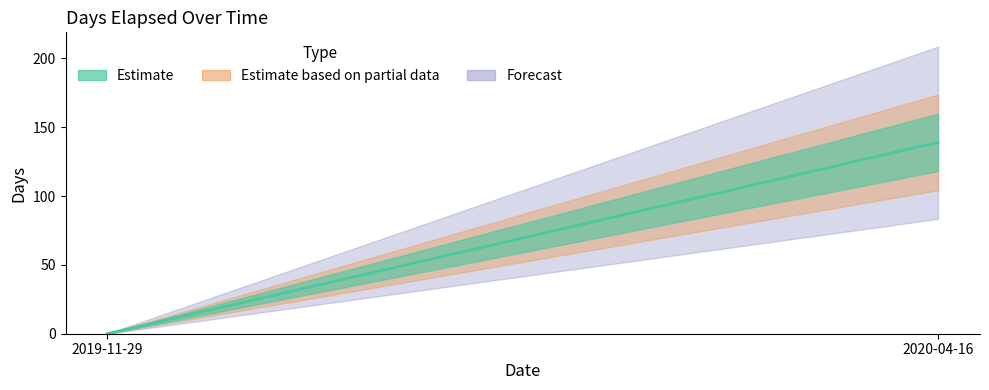

The value at 2020-04-16 is 139. True or false?

True